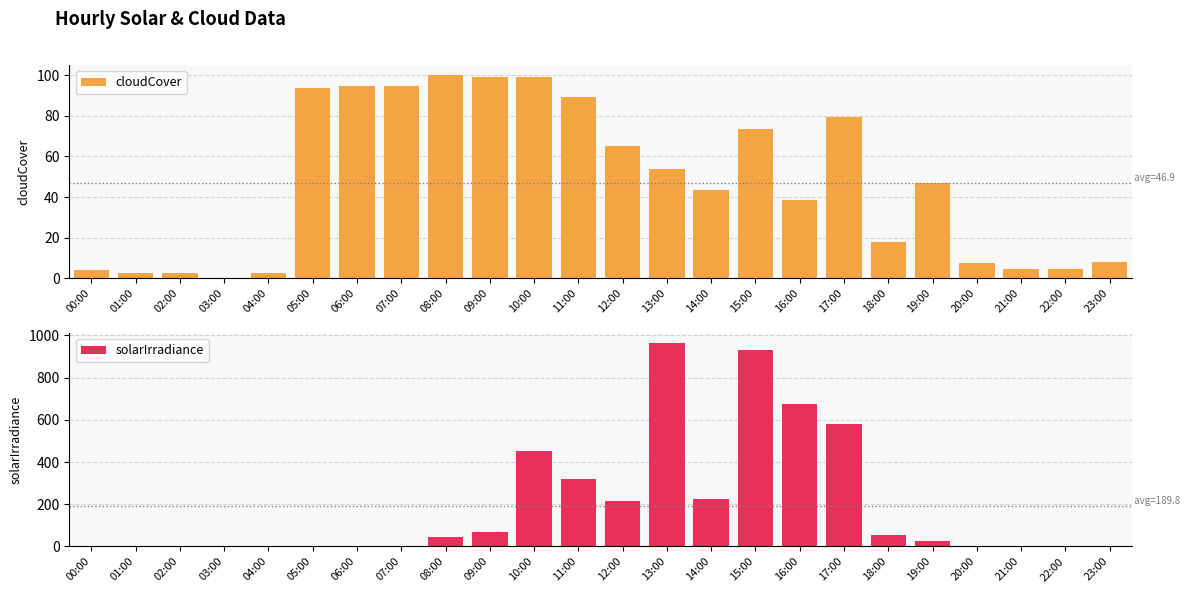

How many values in solarIrradiance are above zero?

12